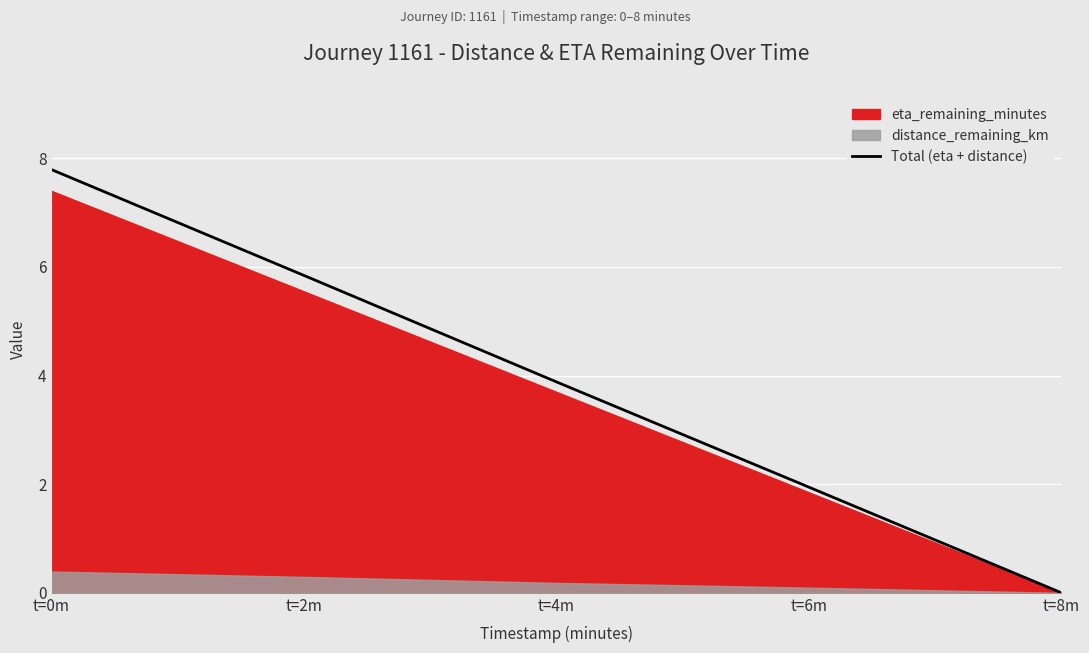

Read the value at t=2m.

5.8